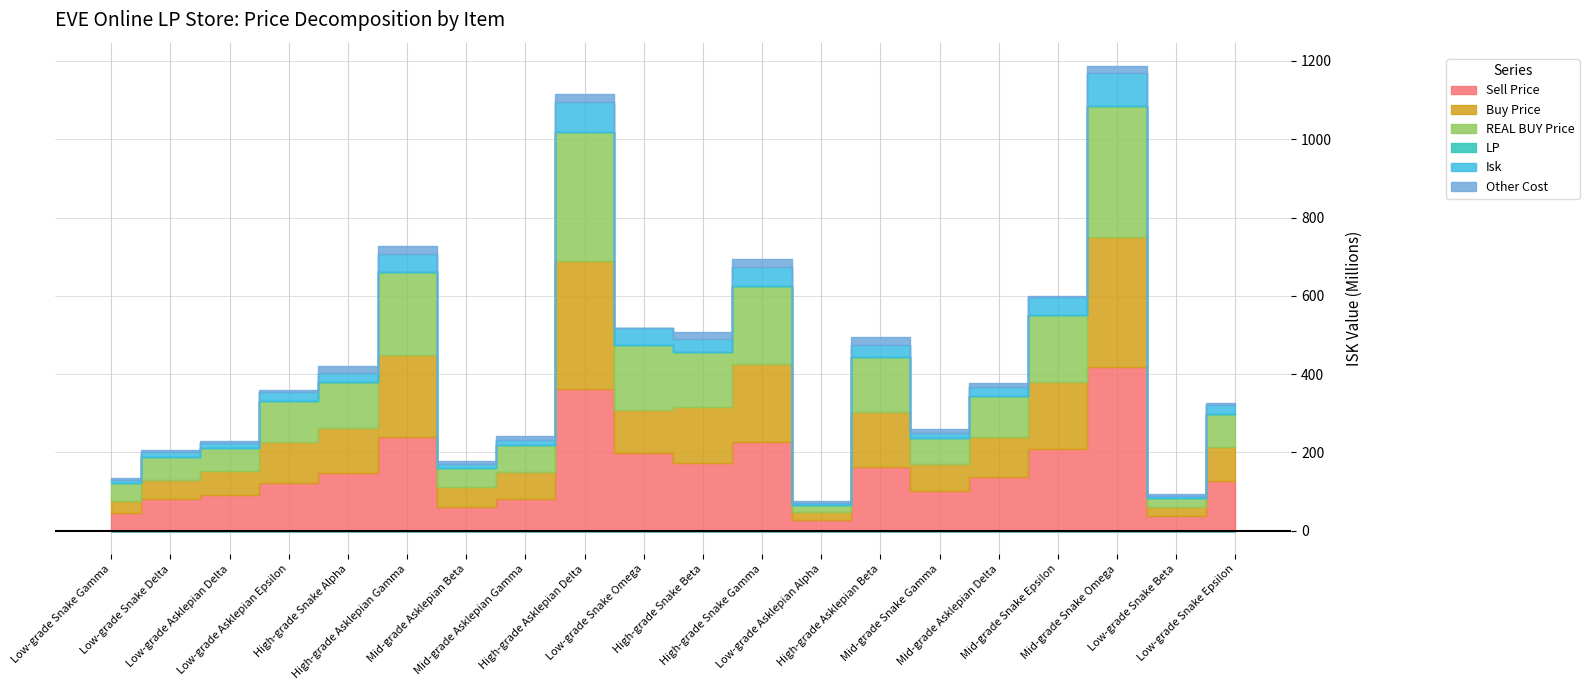

What is the value of the REAL BUY Price point at the 1st from the left?

44720000